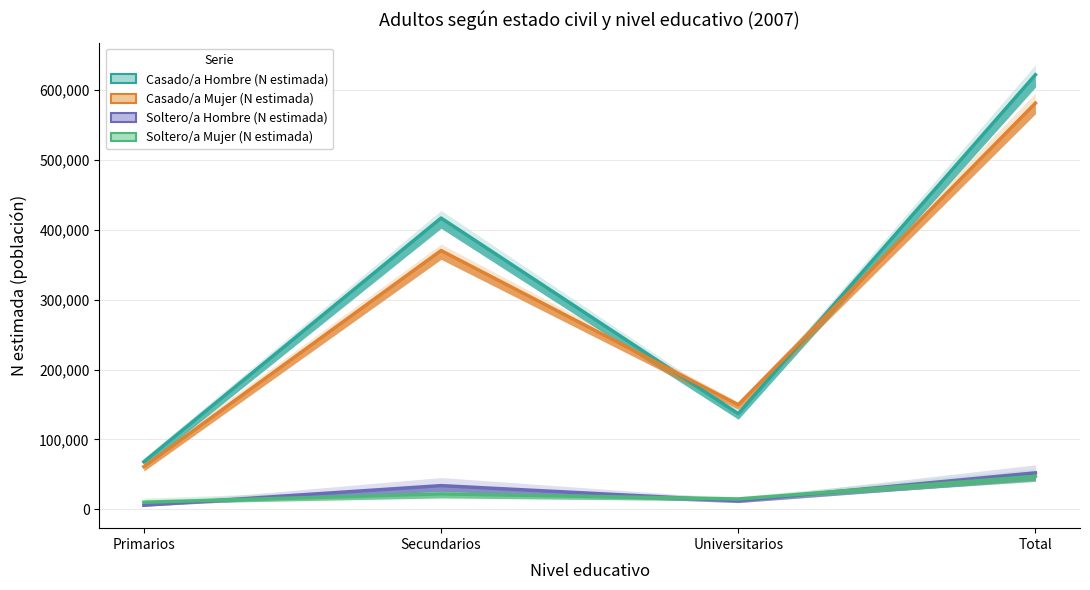

Where is the first local maximum for Soltero/a Mujer (N estimada)?

Secundarios